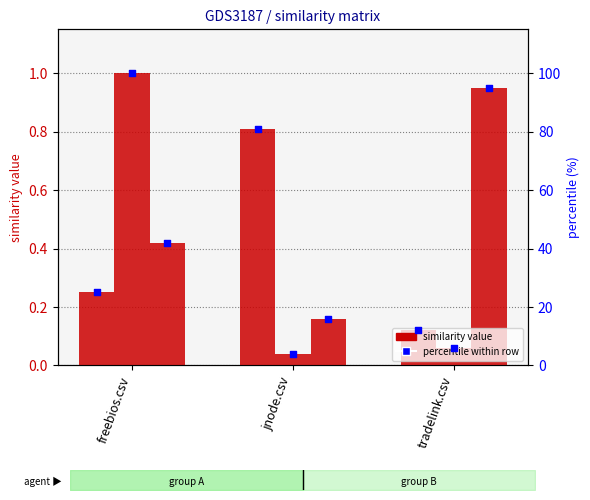

At how many categories does at least one series exceed 63?

3